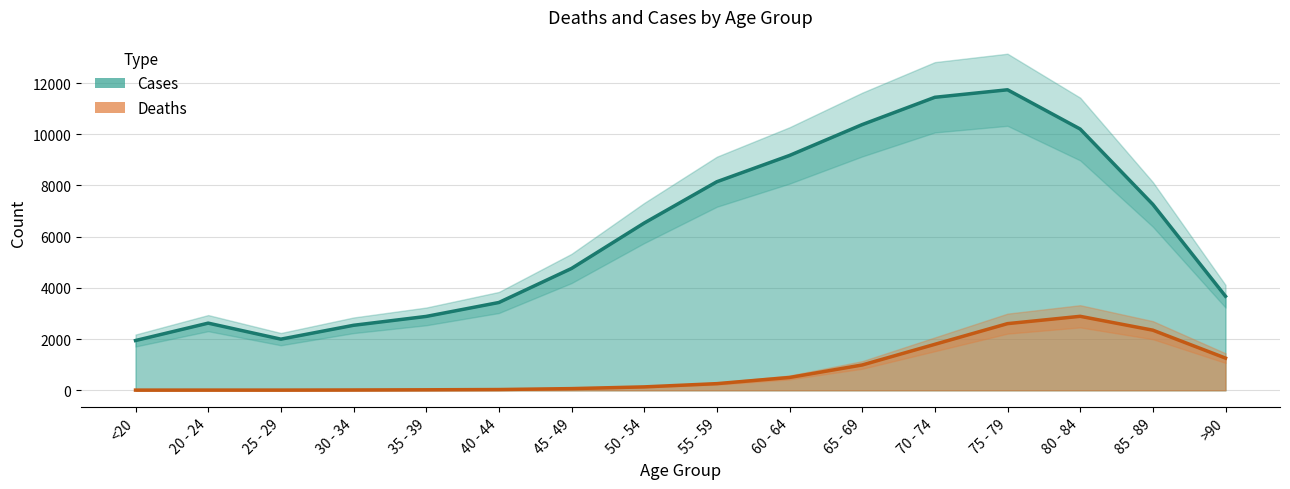

What is the difference between the maximum and minimum values in the Deaths (line) series?

2882.3